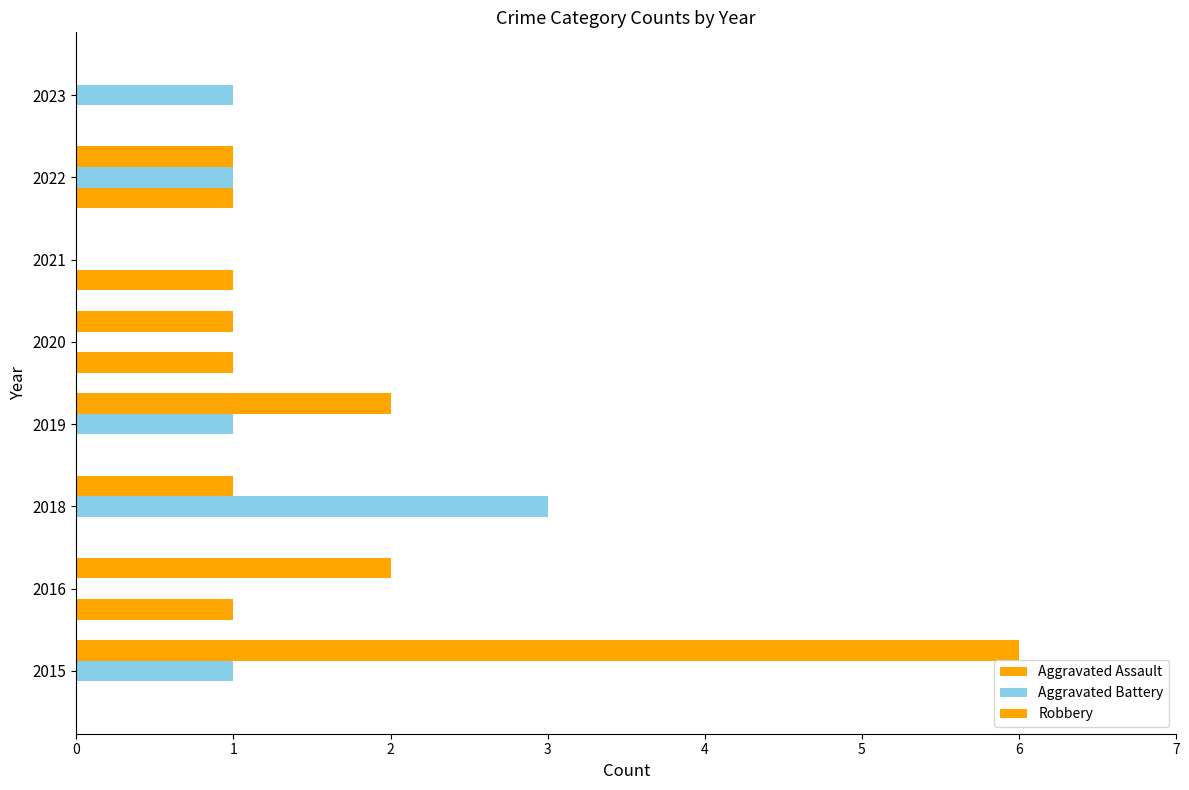

Count the Aggravated Assault values in the range 0 to 1.

8